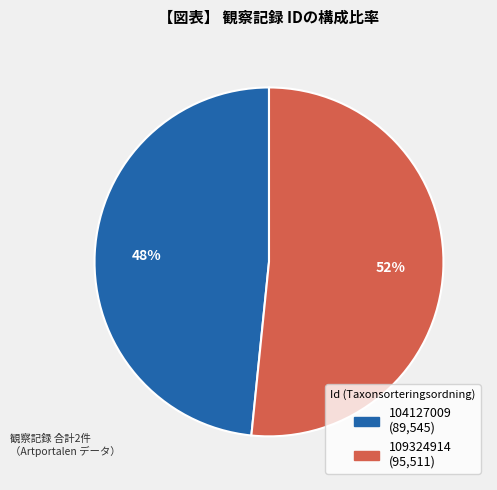

Approximately how many times larger is the value at 109324914 compared to 104127009?

1.1